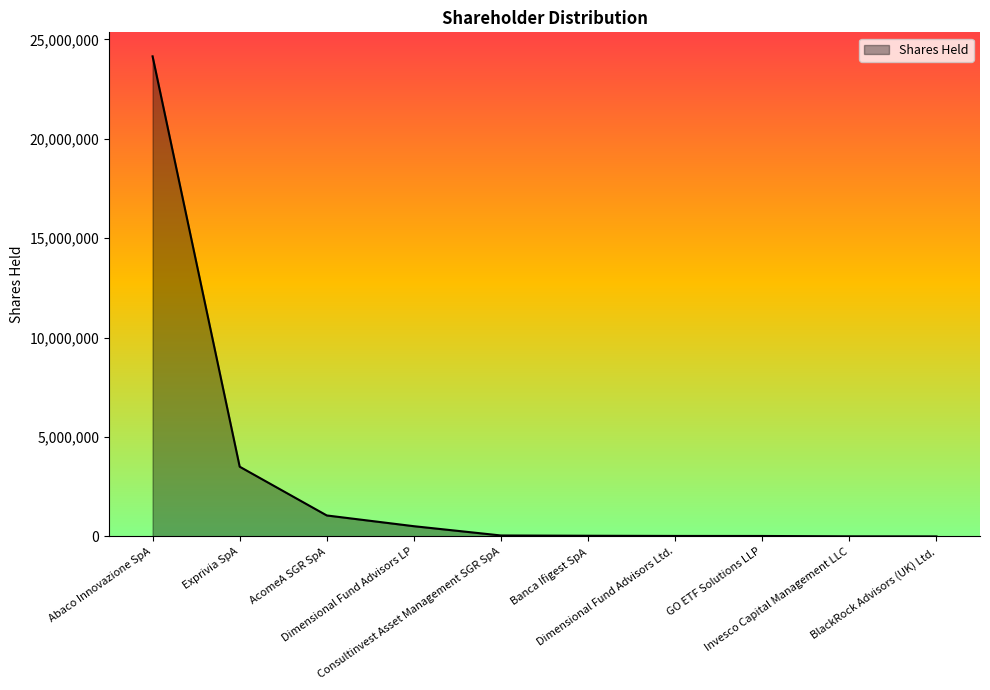

Approximately how many times larger is the value at AcomeA SGR SpA compared to Banca Ifigest SpA?

29.1